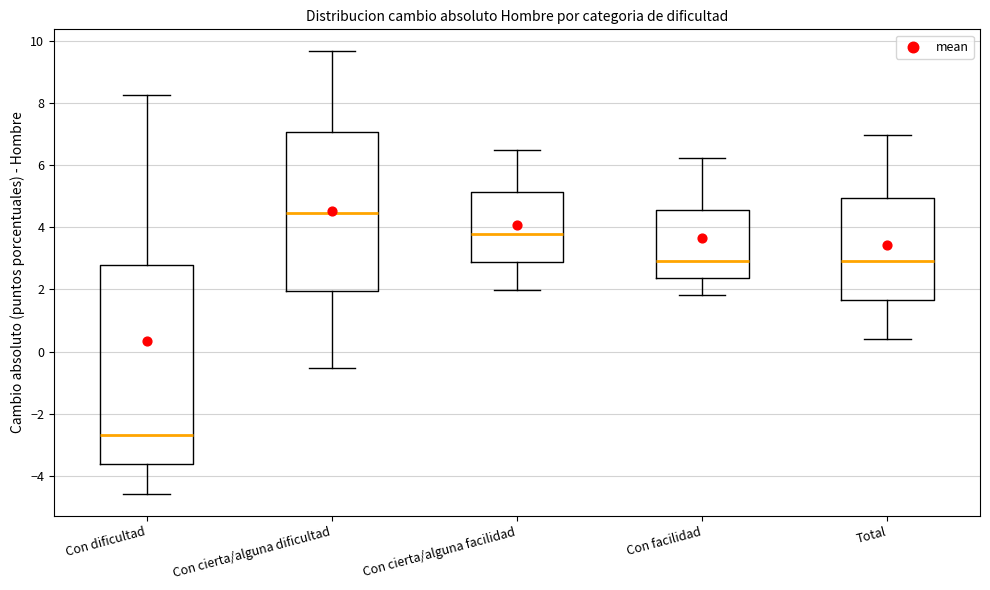

Comparing the boxes themselves (not the whiskers), which one is the tallest?

Con dificultad